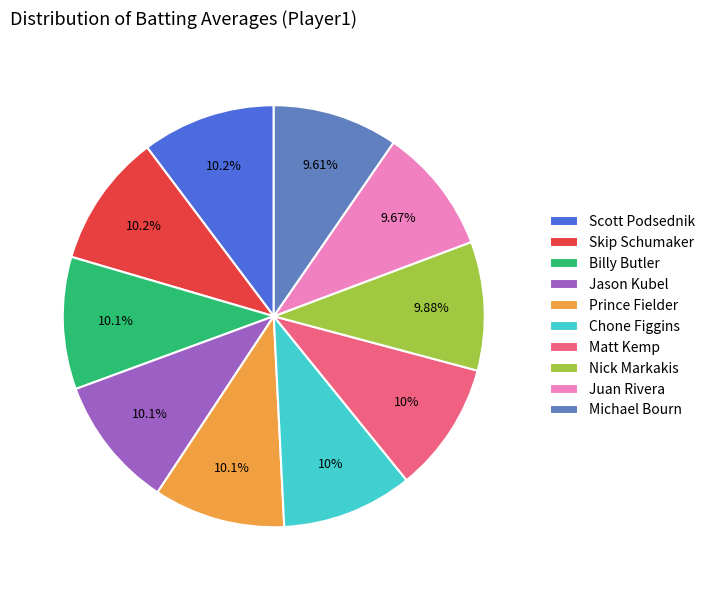

What percentage is NOT represented by Billy Butler?

89.9%